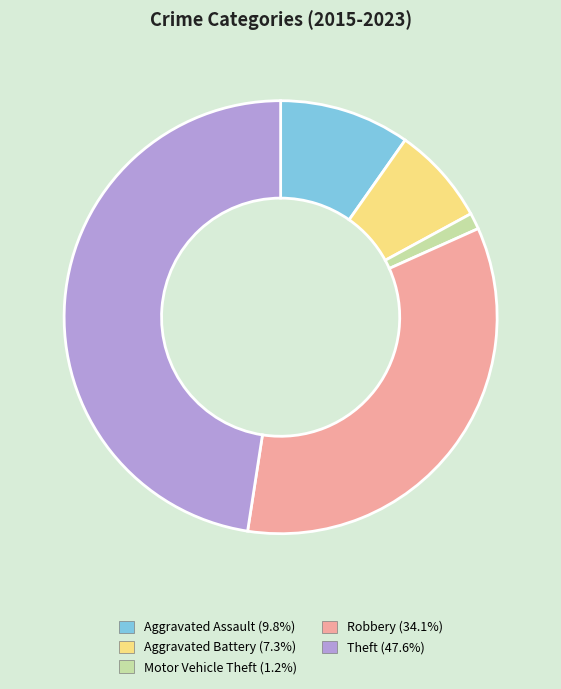

How many segments does this pie chart have?

5